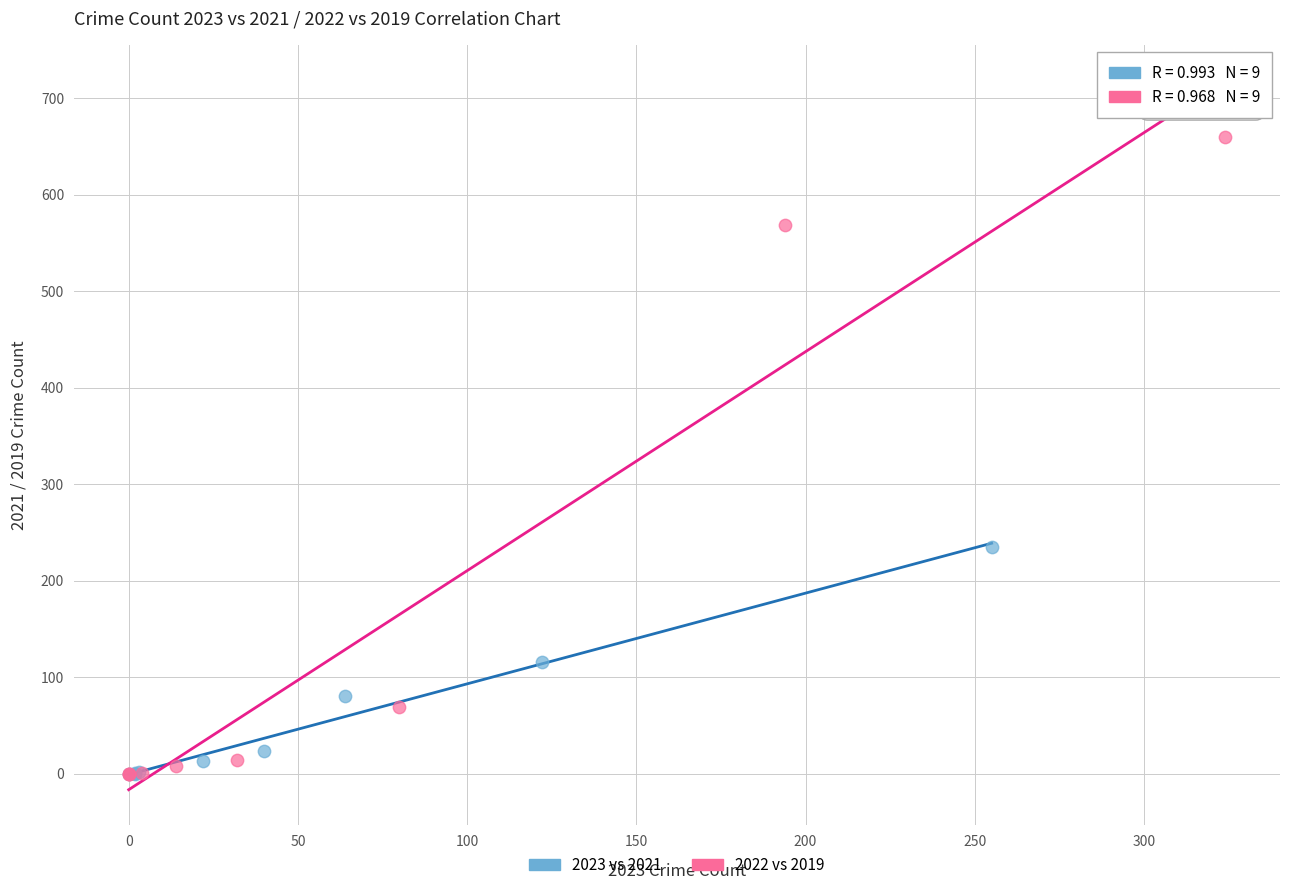

Which series has the largest Y range (max minus min)?

2022 vs 2019